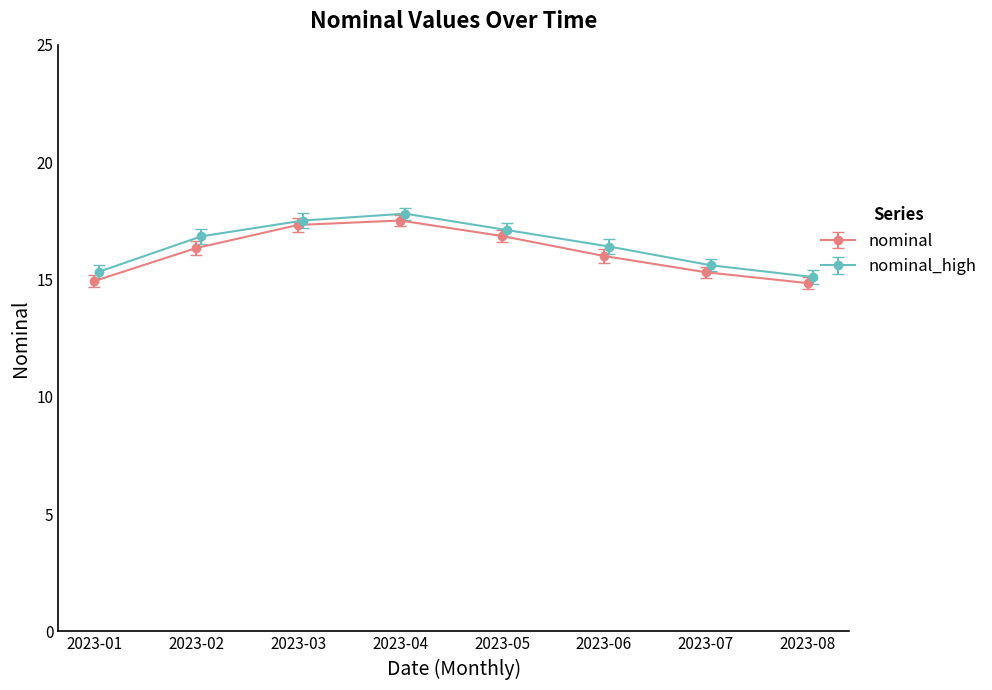

The chart shows a value of 19.5 at 2023-01. True or false?

False